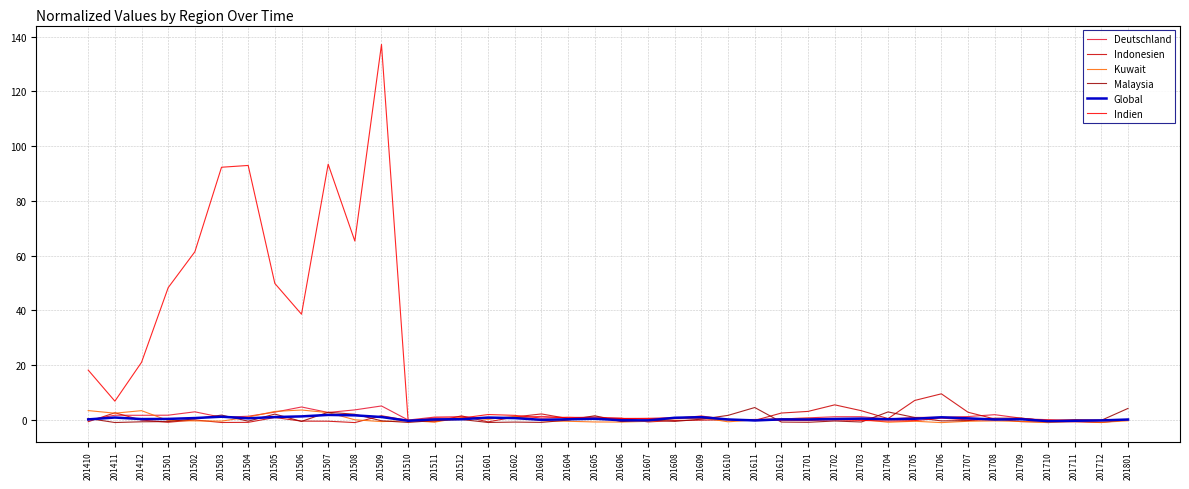

What is the minimum value for Global?

-0.5